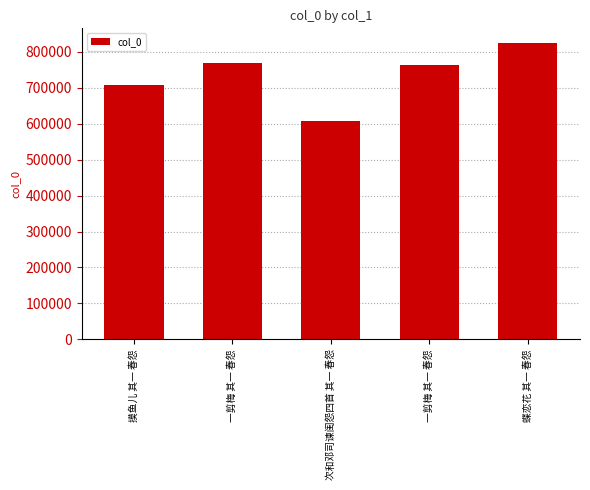

True or false: the data shows 824319 at 蝶恋花 其一 春怨.

True